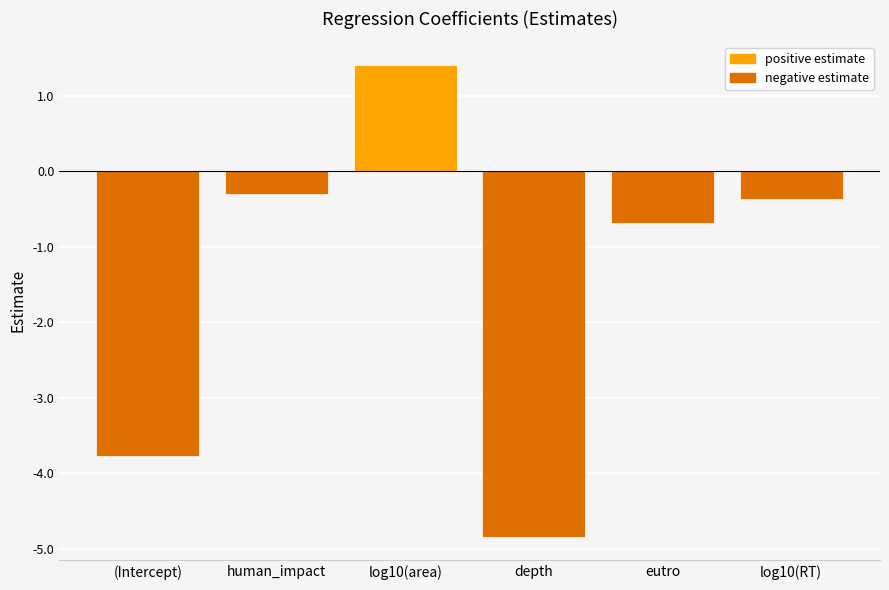

List the labels in order of value, smallest first.

depth, (Intercept), eutro, log10(RT), human_impact, log10(area)